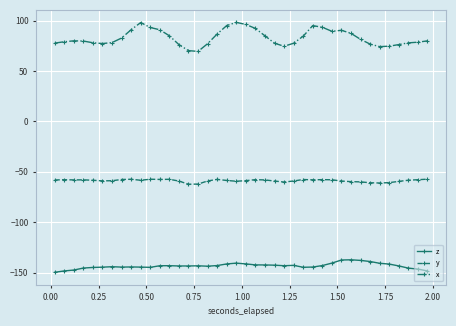

What is the sum of all x values?

3326.1